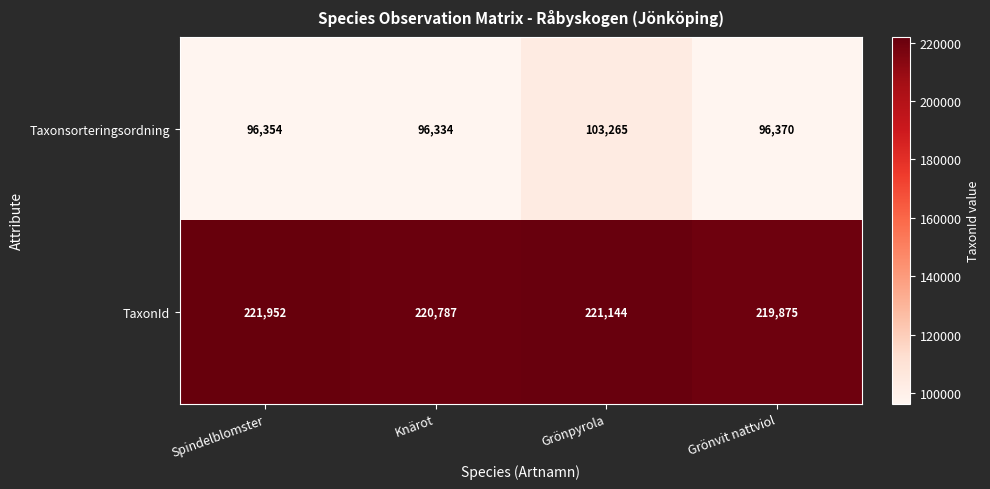

What is the total value across all series at Grönvit nattviol?

316245